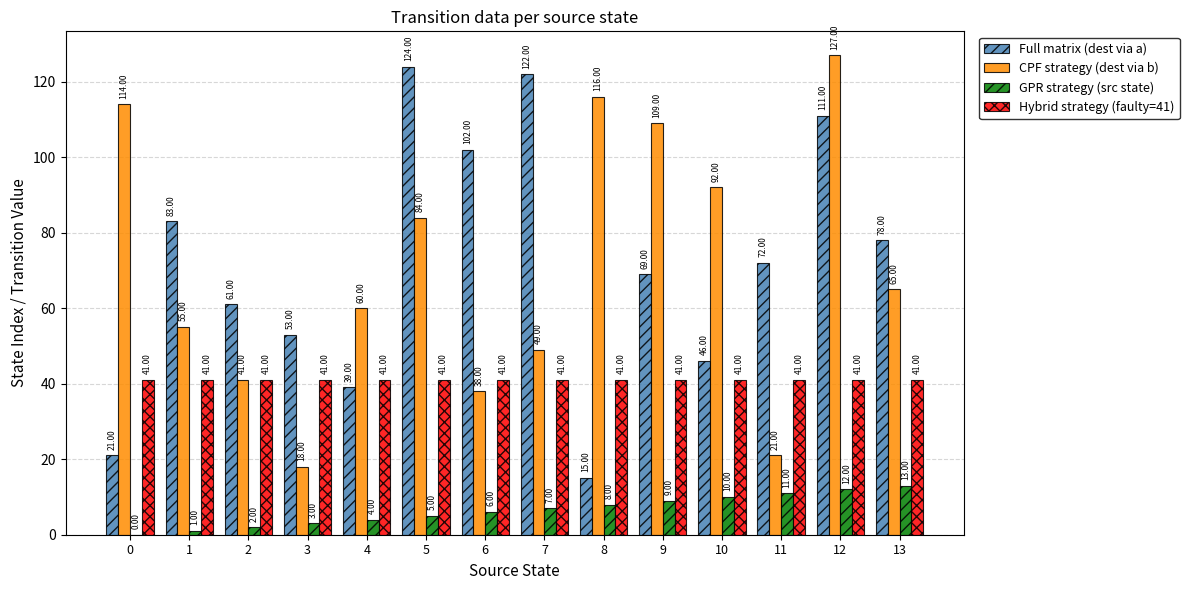

Between 9 and 11, which series saw the biggest shift?

CPF strategy (dest via b)